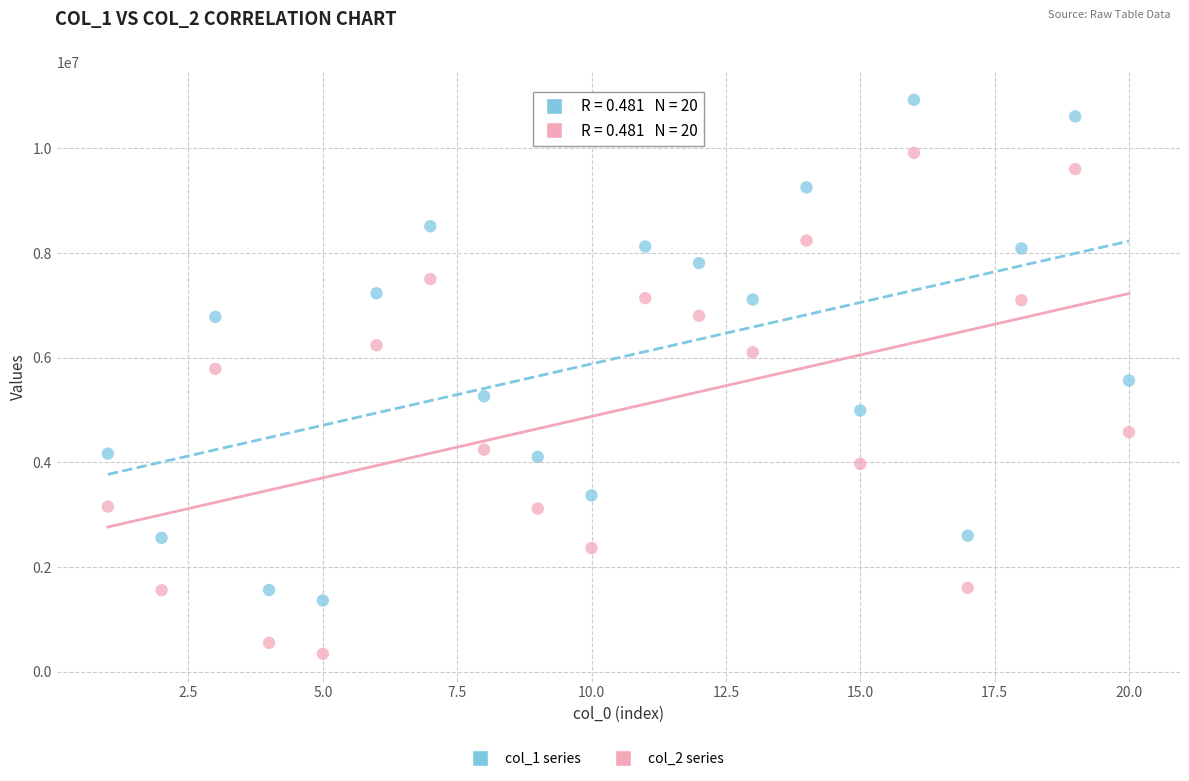

Across all data points, what is the range of Y values (max minus min)?

10588799